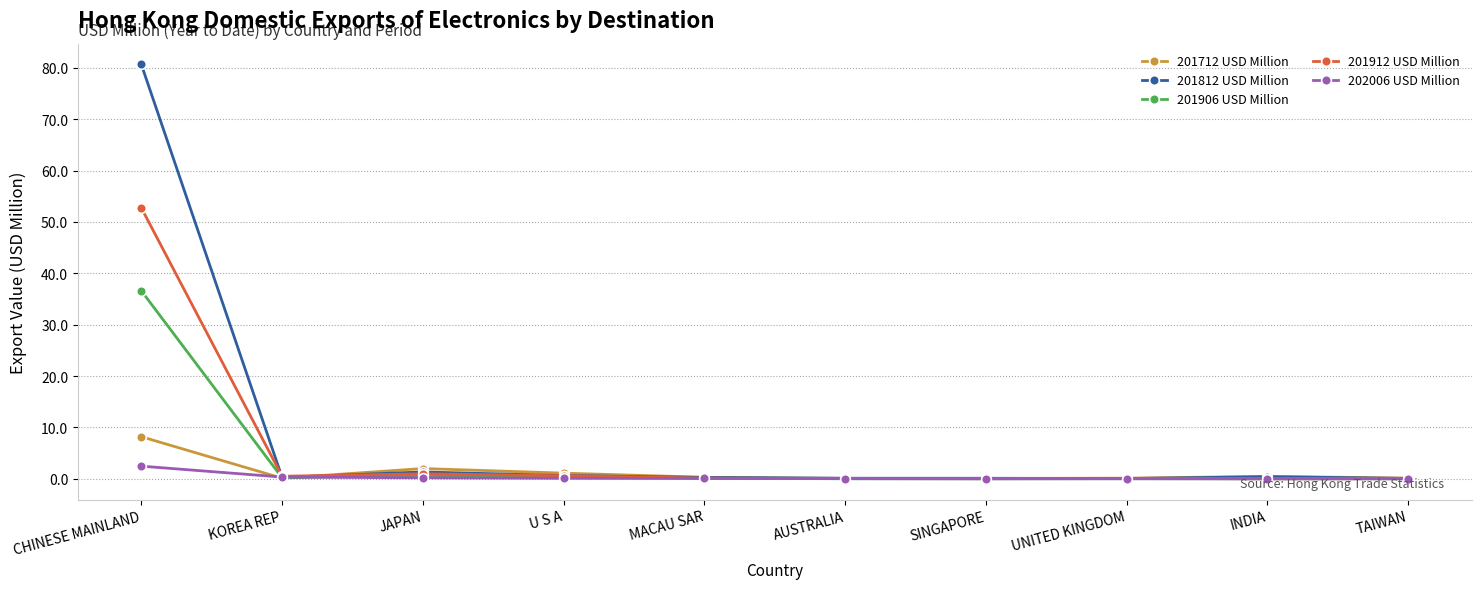

The value of 201712 USD Million at JAPAN is 2.0. True or false?

True